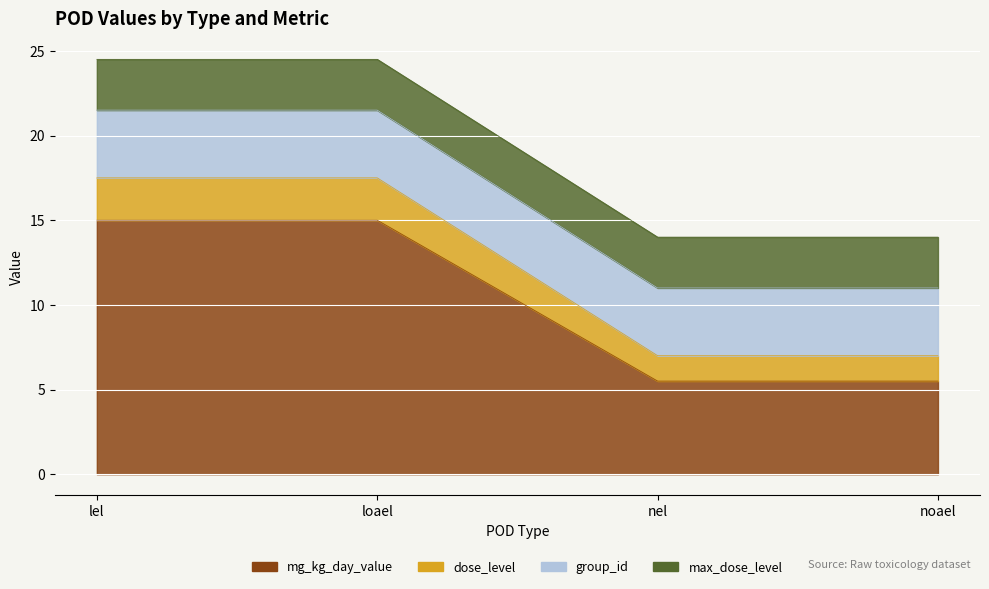

How many lines are shown in the chart?

4